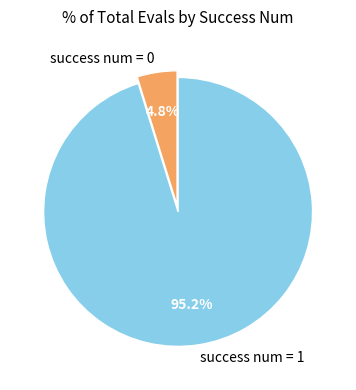

To the nearest percent, what percentage of the pie is success num = 1?

95%